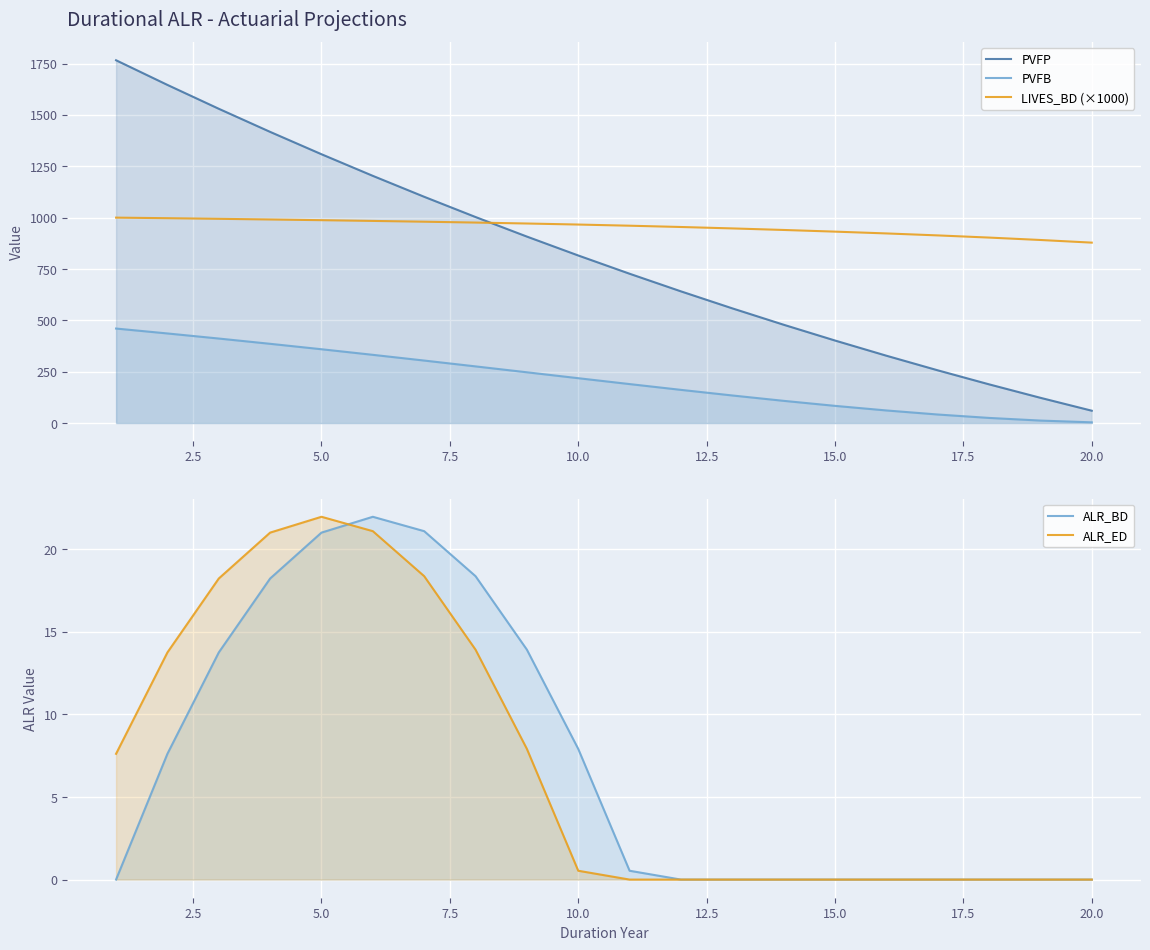

True or false: PVFB has more than 2 points higher than both neighbors.

False